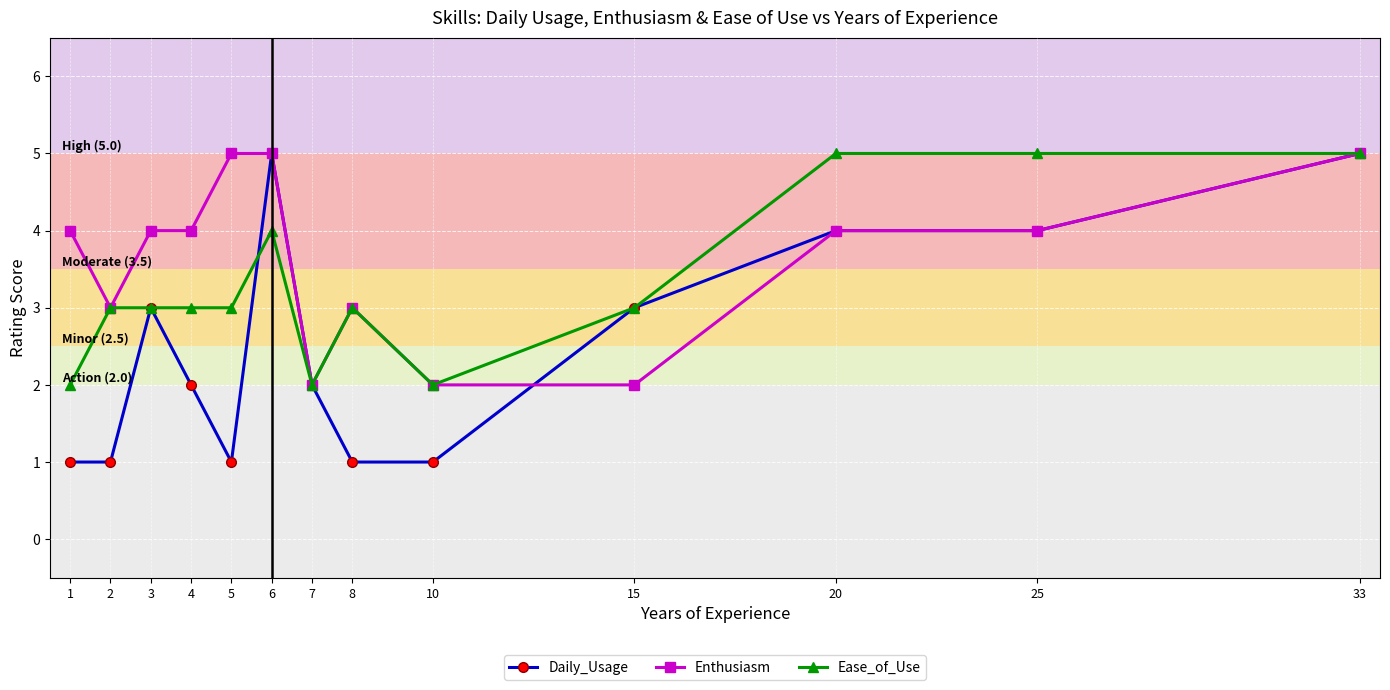

Reading right to left, extract all data points from this chart.

Daily_Usage: 5	4	4	3	1	1	2	5	1	2	3	1	1
Enthusiasm: 5	4	4	2	2	3	2	5	5	4	4	3	4
Ease_of_Use: 5	5	5	3	2	3	2	4	3	3	3	3	2